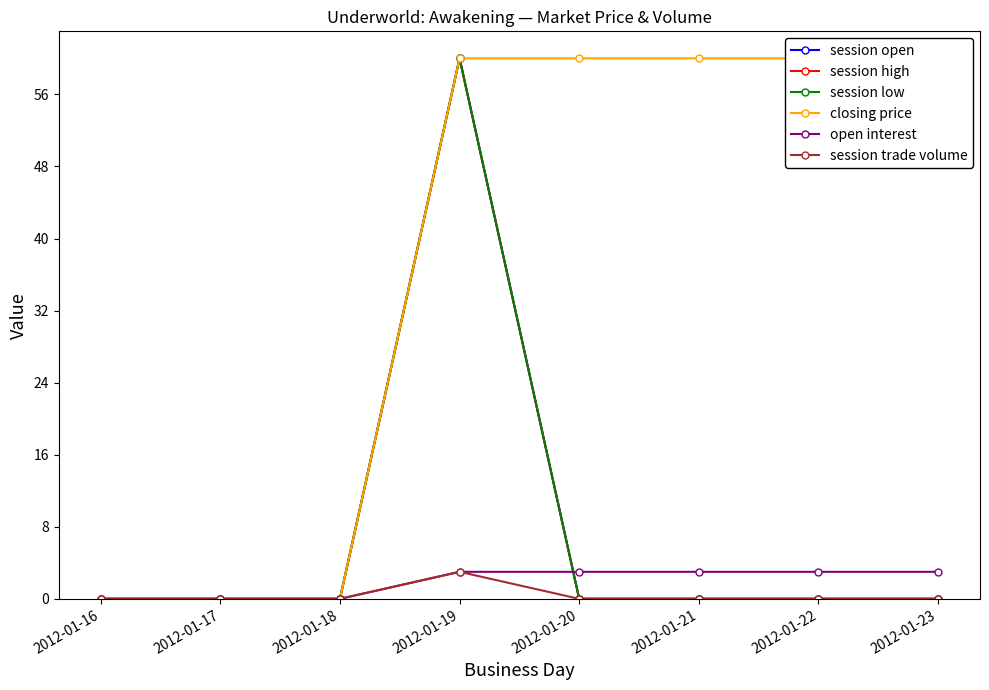

The open interest series shows -2 at 2012-01-18. True or false?

False